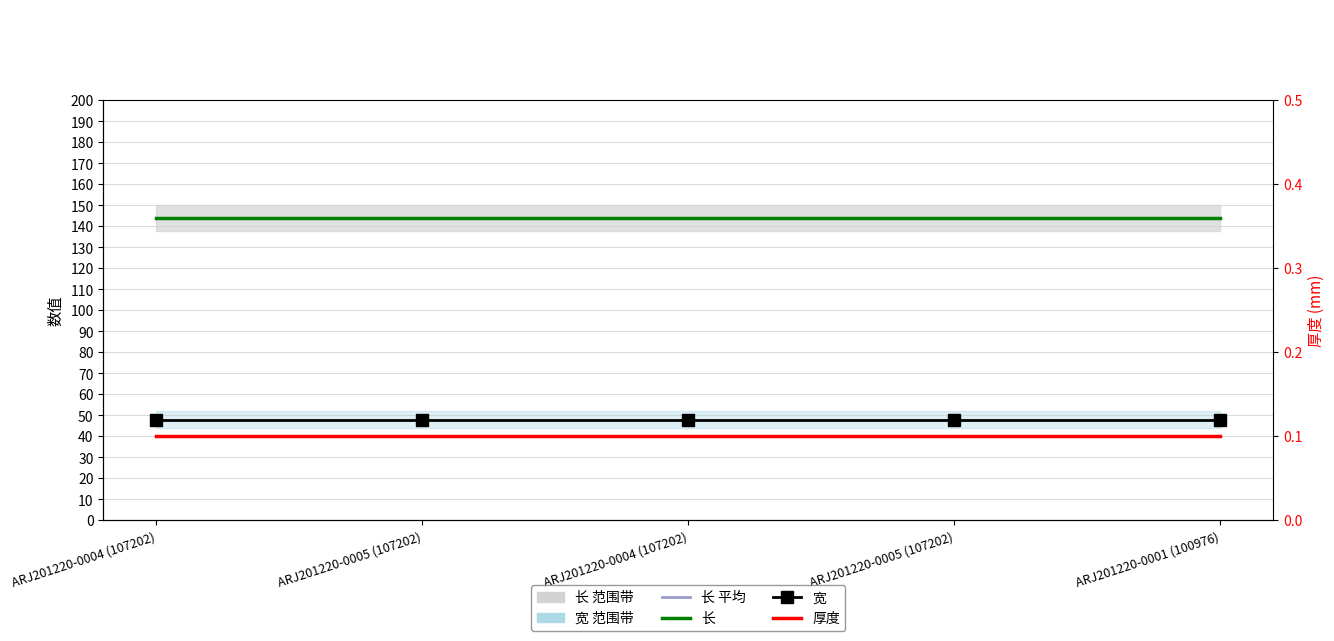

True or false: 长 平均 and 长 cross at least once.

False